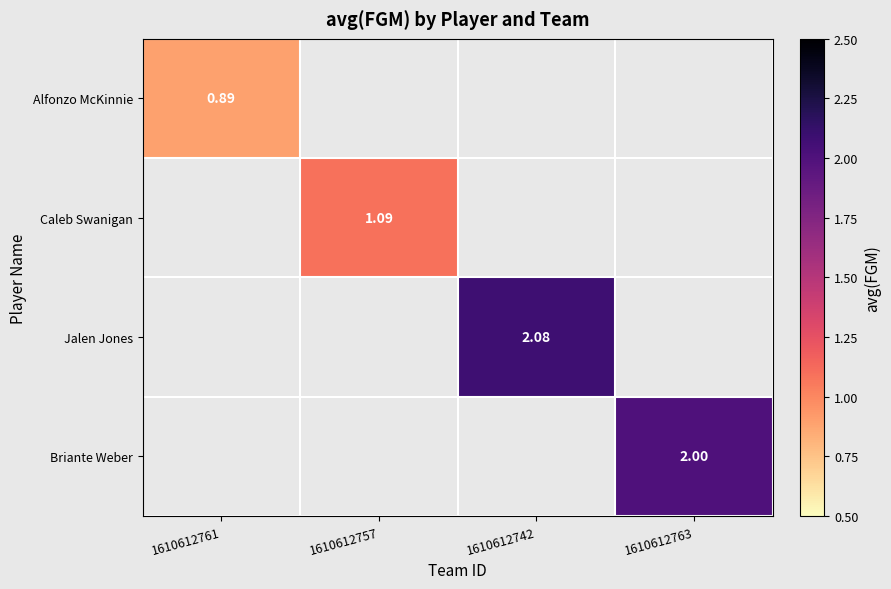

Is the value of Alfonzo McKinnie at 1610612742 greater than the value of Caleb Swanigan at 1610612761?

No